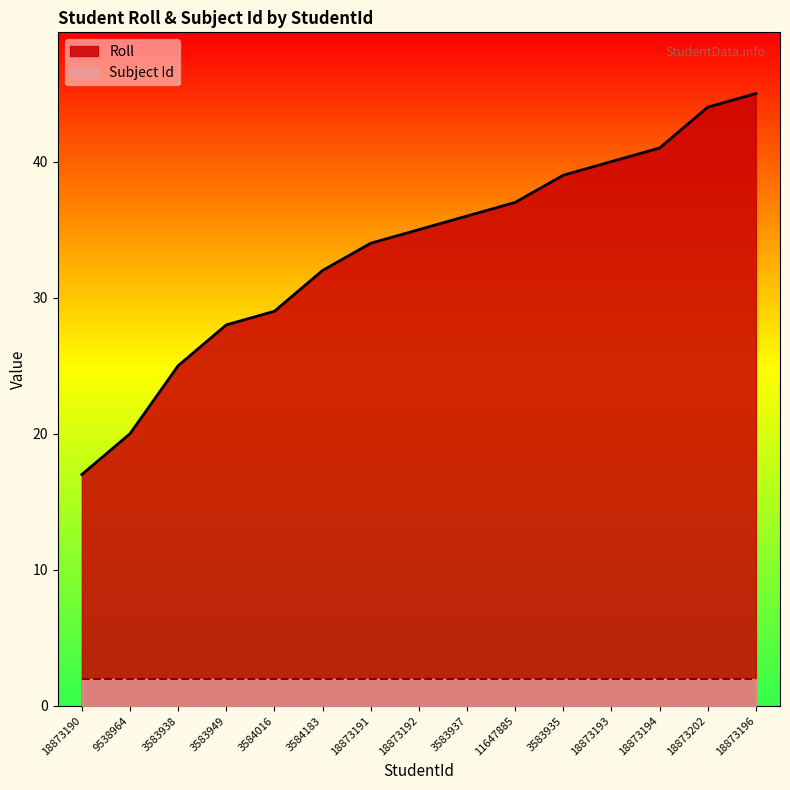

Reading left to right, what are all the values shown in this chart?

18873190=17	9538964=20	3583938=25	3583949=28	3584016=29	3584183=32	18873191=34	18873192=35	3583937=36	11647885=37	3583935=39	18873193=40	18873194=41	18873202=44	18873196=45